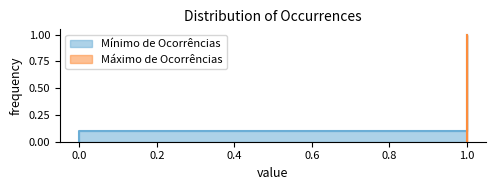

Does the chart display data point markers on the line(s)?

No